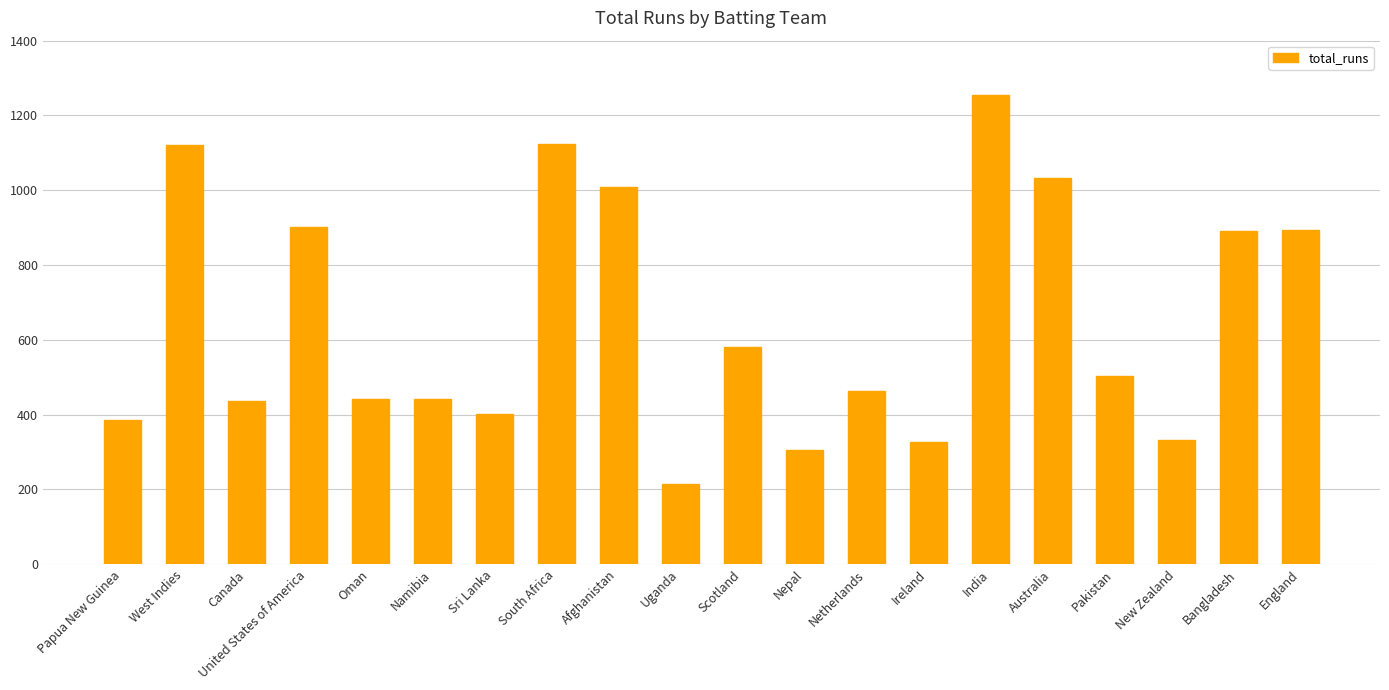

What is the sum of all values?

13064